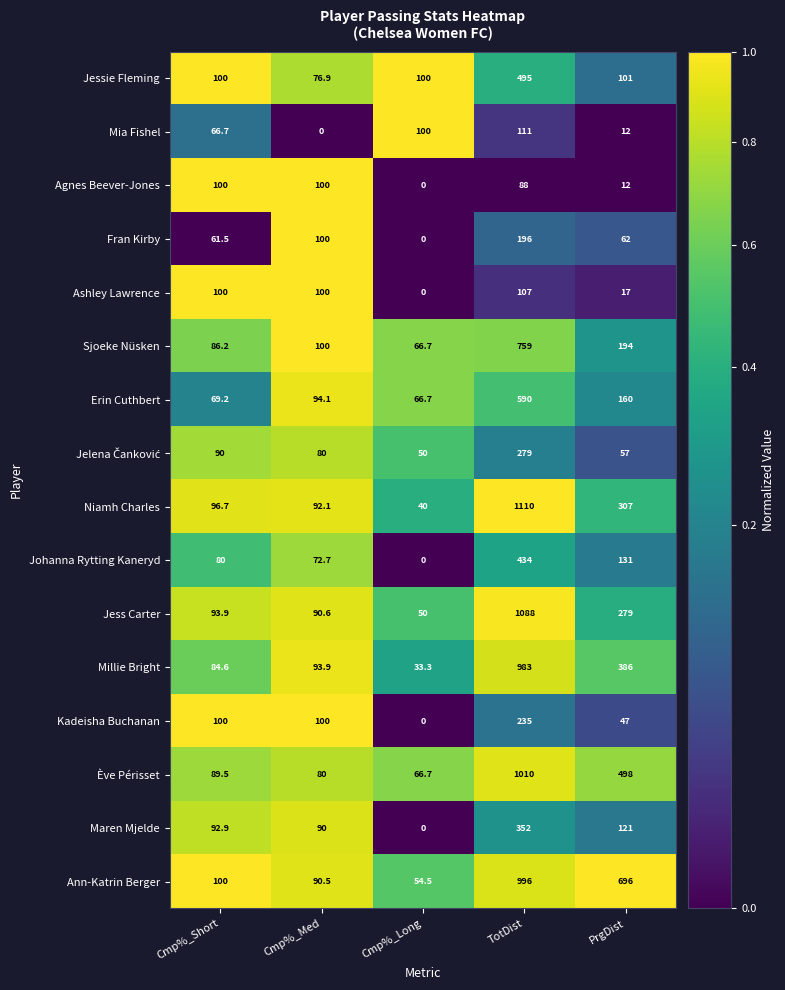

List the labels in order of Johanna Rytting Kaneryd value, largest first.

TotDist, PrgDist, Cmp%_Short, Cmp%_Med, Cmp%_Long